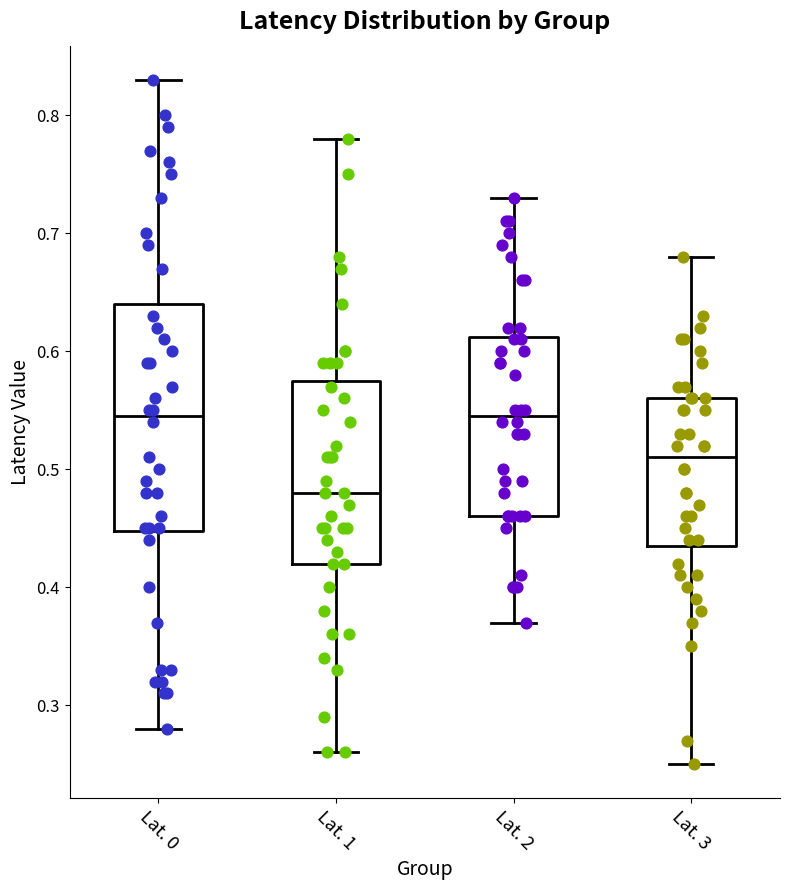

Reading left to right, read every box against the y-axis: the position of its median line, the range the box covers, and the ends of its whiskers. The values are not printed on the chart, so give them approximately, as read against the axis.

Lat. 0: median 0.55, box 0.45 to 0.64, whiskers 0.28 to 0.83
Lat. 1: median 0.48, box 0.42 to 0.58, whiskers 0.26 to 0.78
Lat. 2: median 0.55, box 0.46 to 0.61, whiskers 0.37 to 0.73
Lat. 3: median 0.51, box 0.44 to 0.56, whiskers 0.25 to 0.68